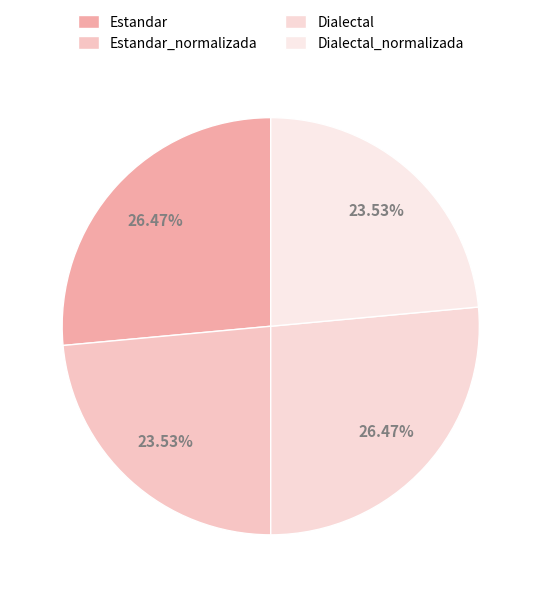

What is the total percentage of Estandar and Dialectal_normalizada?

50.0%